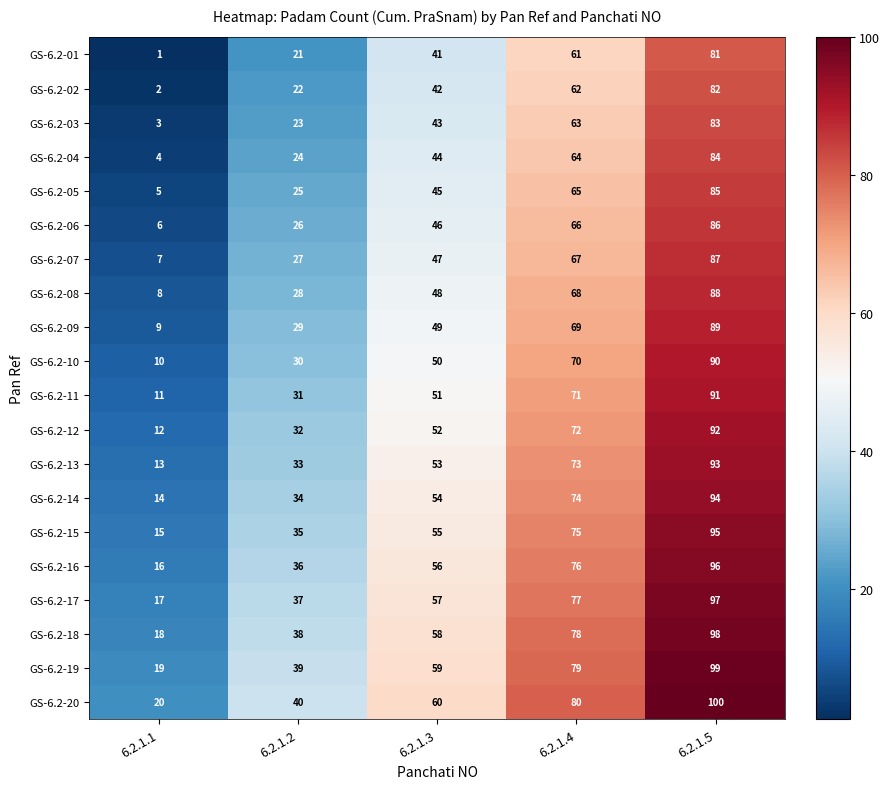

The value of GS-6.2-16 at 6.2.1.3 is 56. True or false?

True